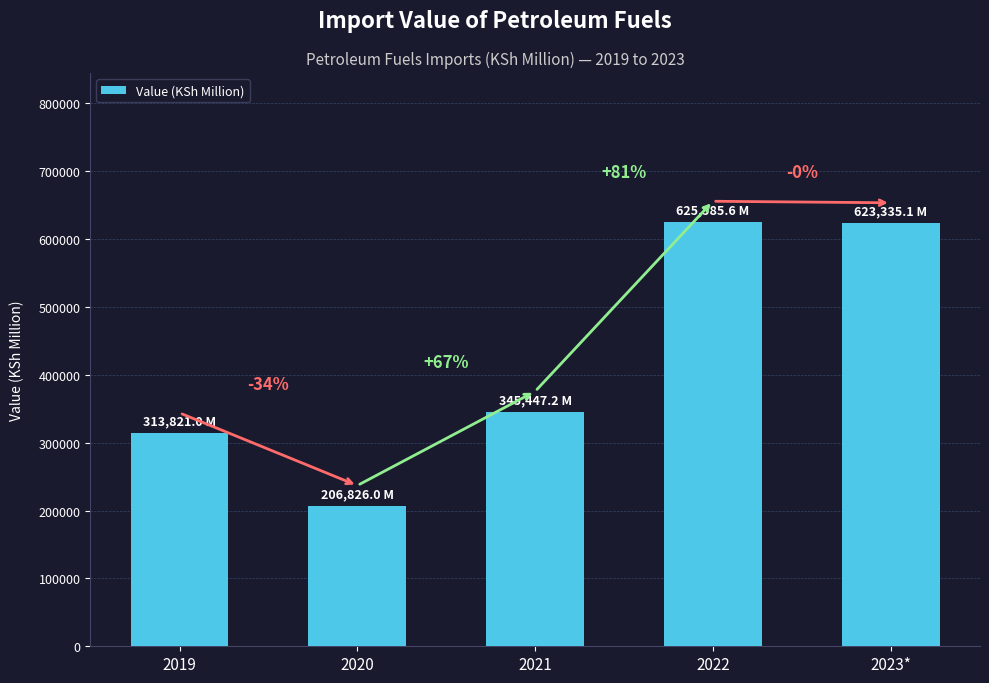

How many bars are there in total?

5